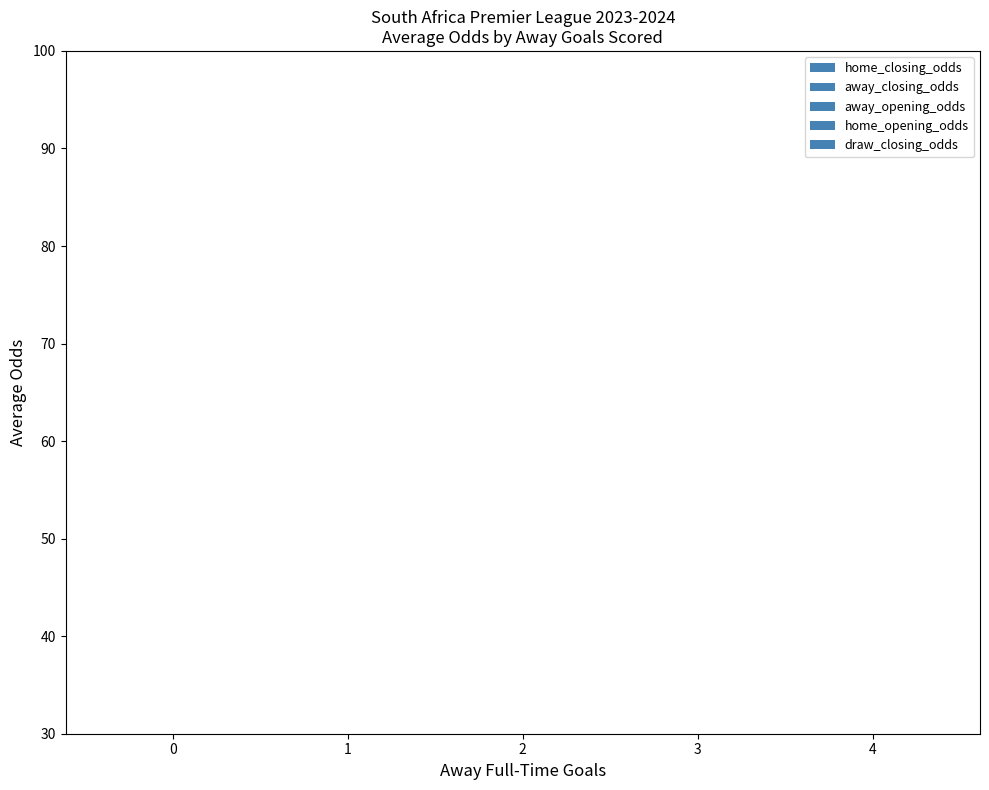

Is it true that home_closing_odds equals 5.8 at 2?

False